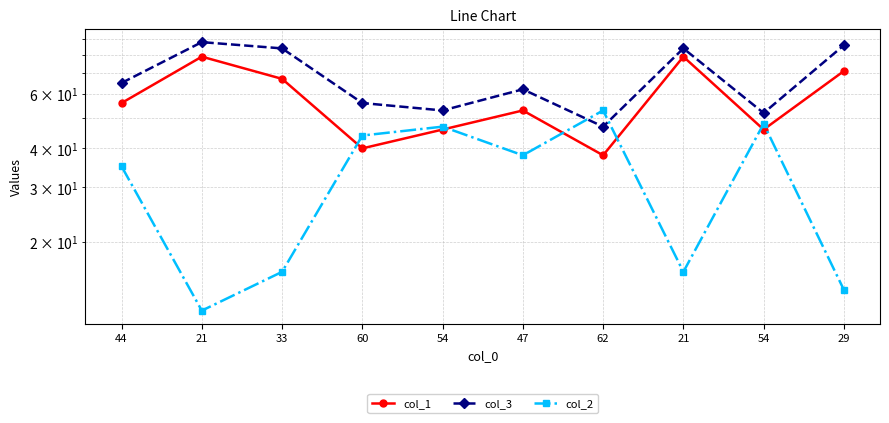

True or false: col_1 and col_3 cross at least once.

False